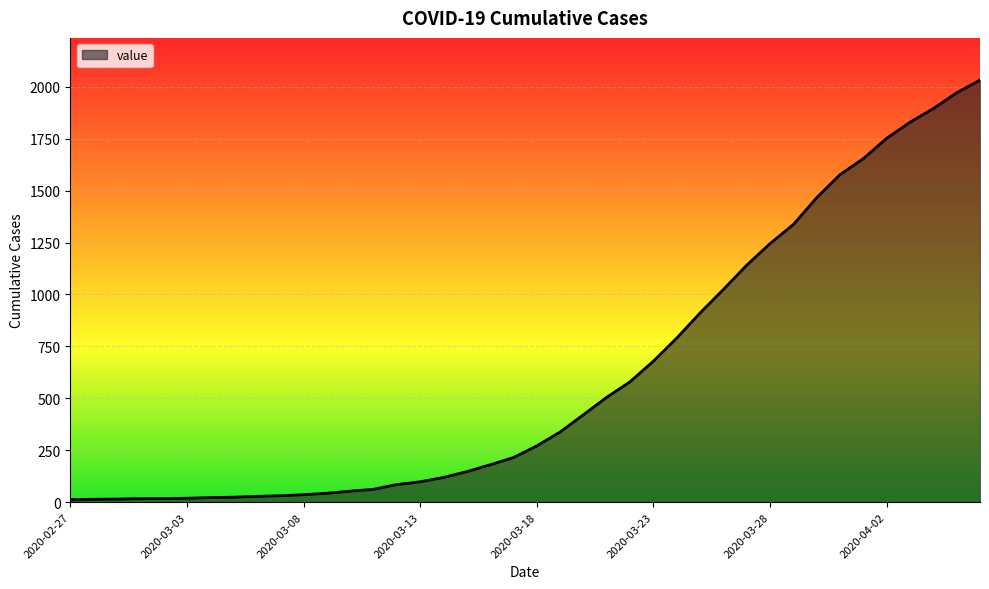

What is the difference between the maximum and minimum values?

2019